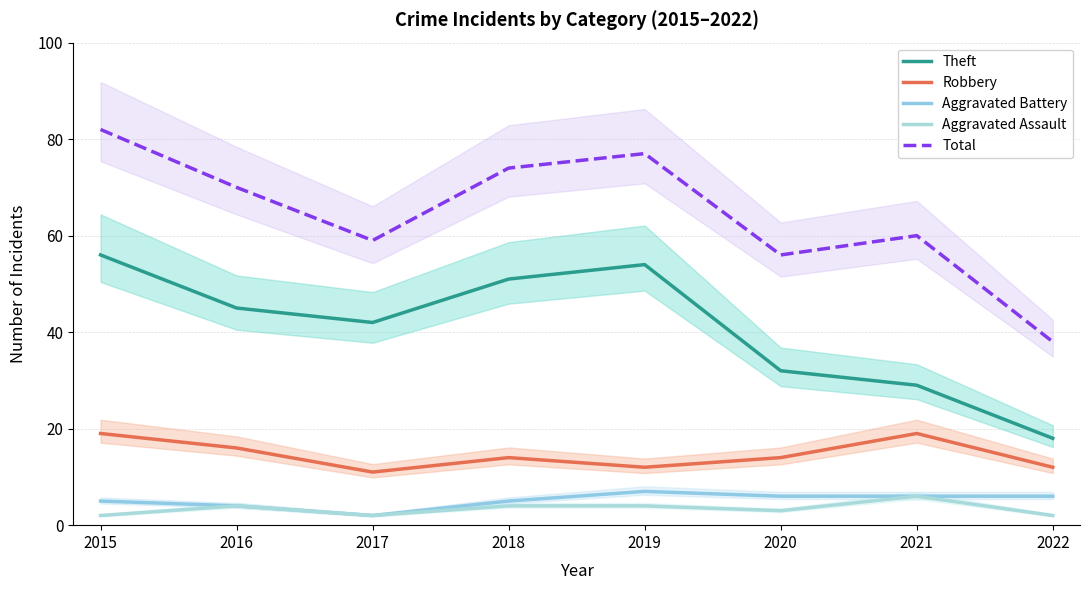

Is it true that Total equals 26 at 2020?

False